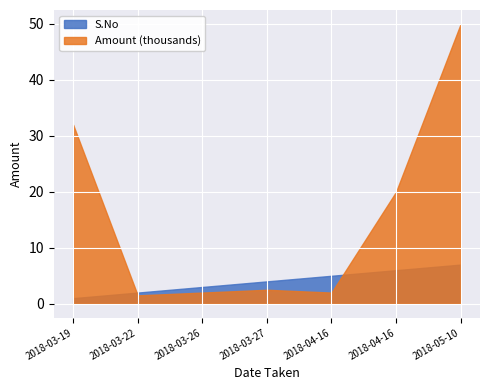

Reading left to right, transcribe all the data shown in this chart.

S.No: 1	2	3	4	5	6	7
Amount: 32000	1500	2000	2500	2000	20000	50000